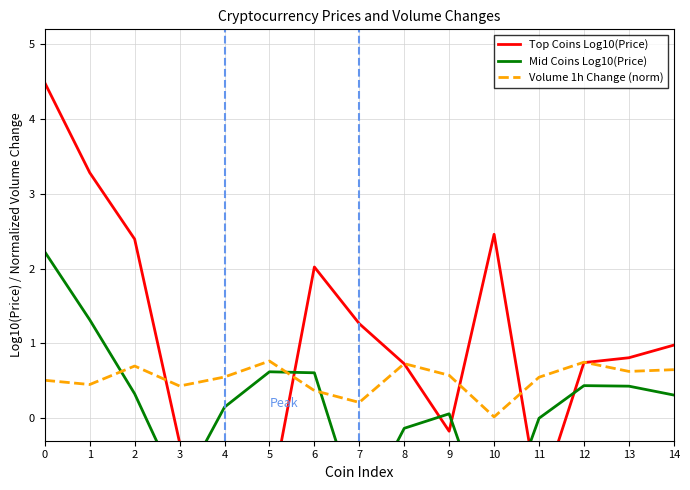

True or false: Top Coins Log10(Price) and Mid Coins Log10(Price) cross at least once.

True